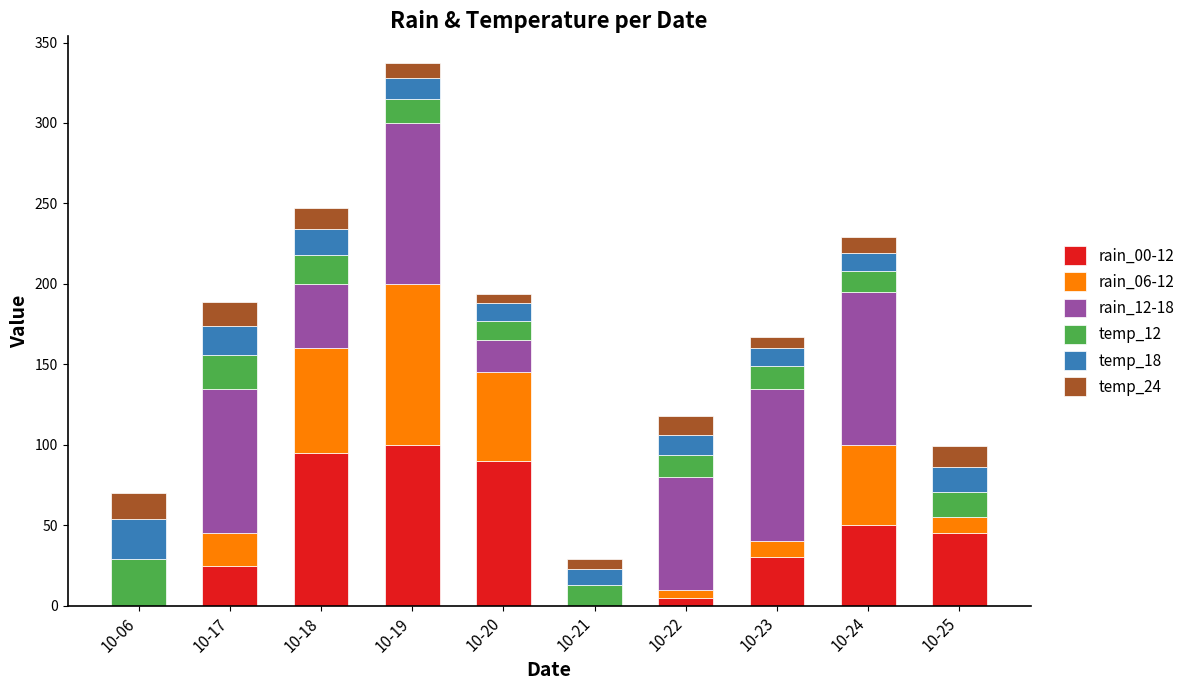

At which category is the sum across all series the highest?

10-19